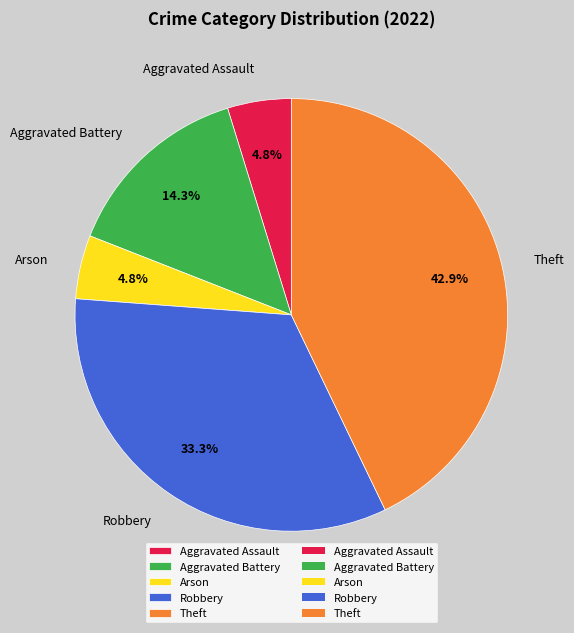

What percentage is the Arson slice, to the nearest percent?

5%